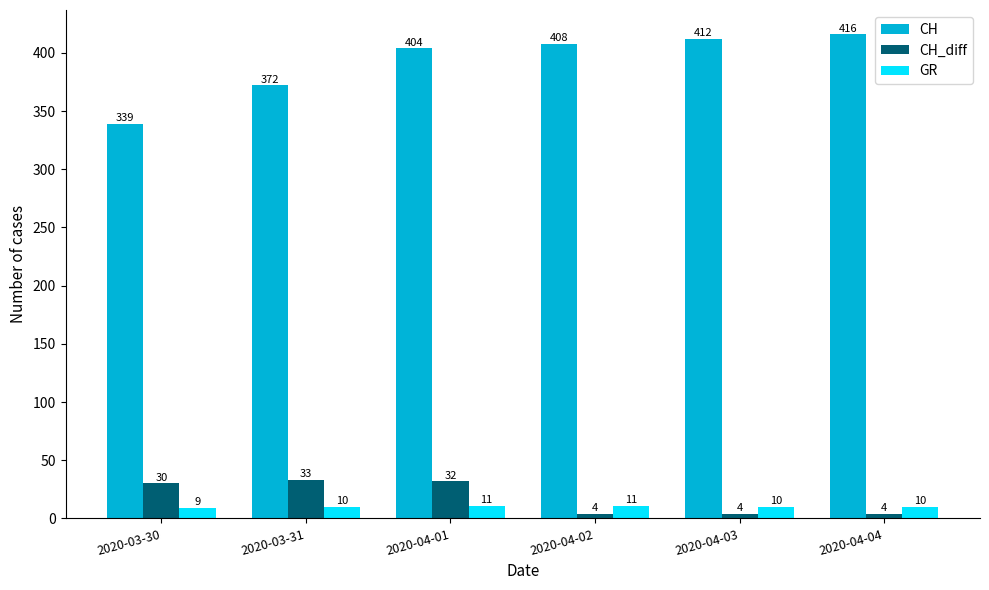

What is the approximate value of GR at 2020-04-01?

11